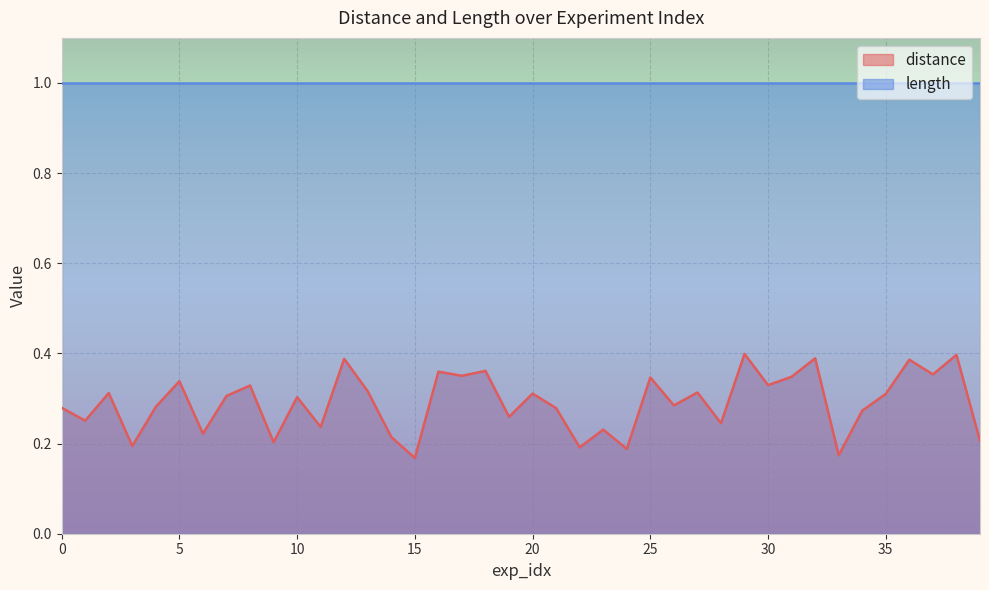

List the labels in order of value, largest first.

29, 38, 32, 12, 36, 18, 16, 37, 17, 31, 25, 5, 30, 8, 13, 27, 2, 20, 35, 7, 10, 26, 4, 0, 21, 34, 19, 1, 28, 11, 23, 6, 14, 39, 9, 3, 22, 24, 33, 15